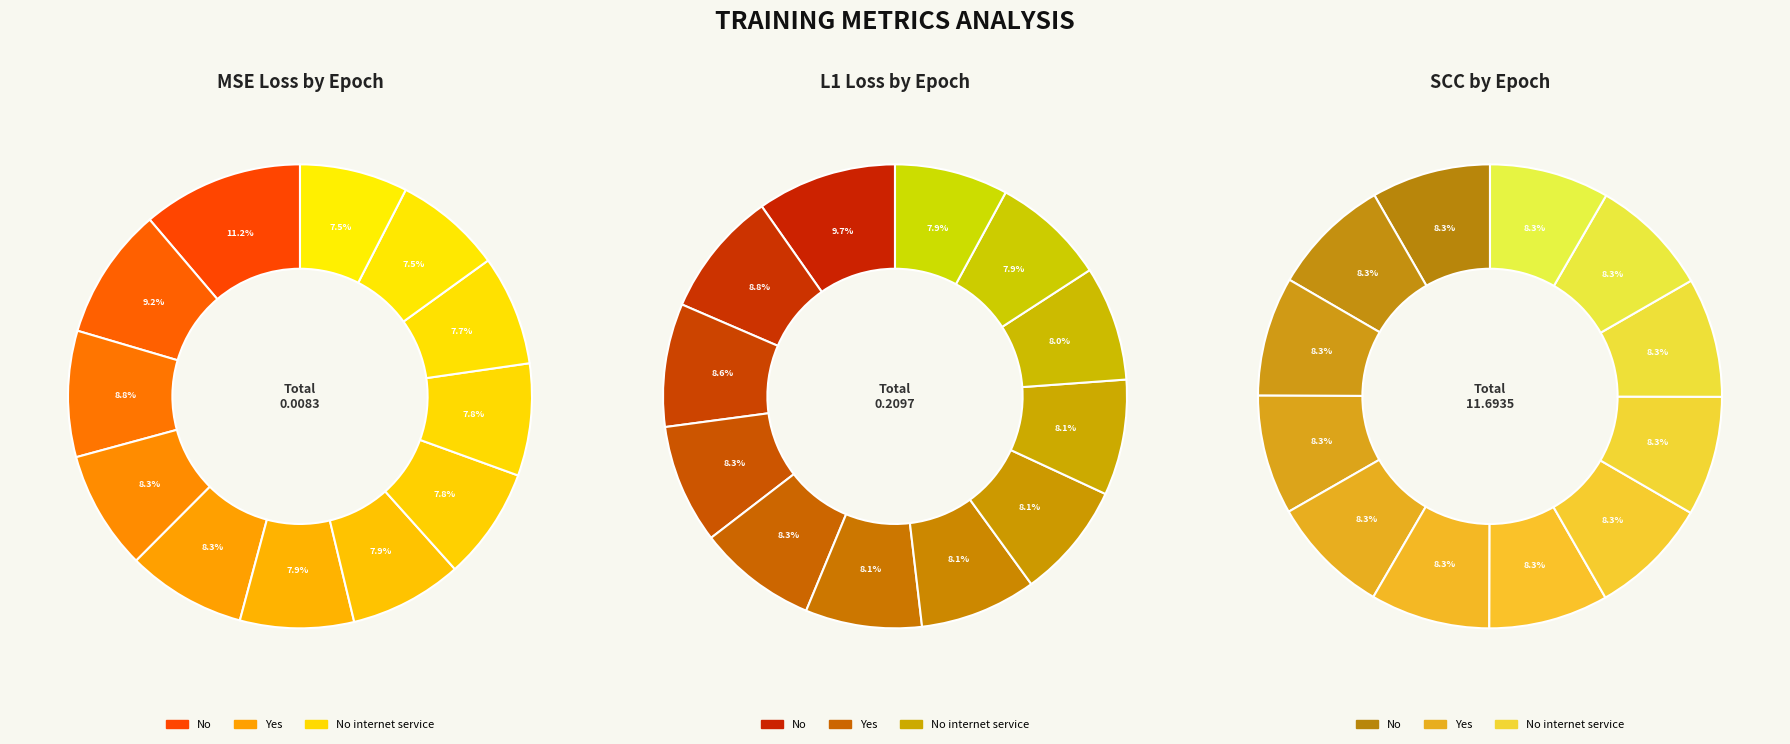

Is it true that Epoch 60 is 2% of the pie?

False